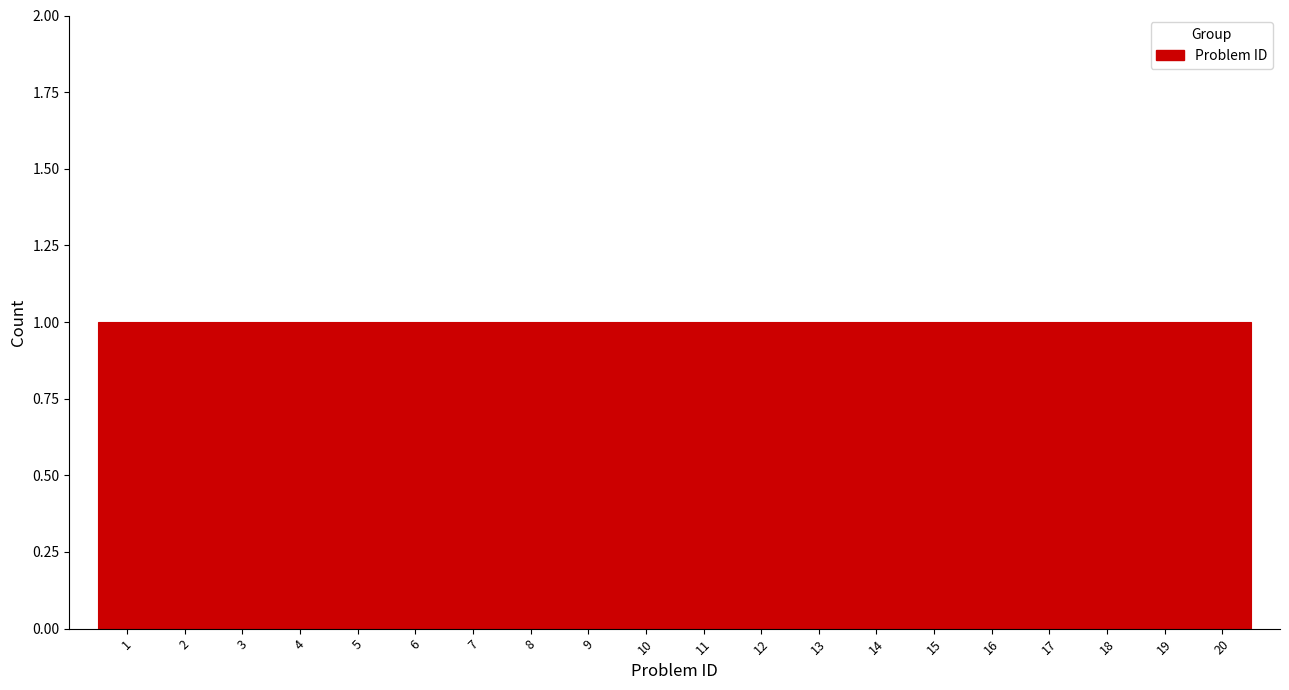

How tall is the bar that spans 0.5 to 1.5 on the x-axis? The values are not printed on the chart, so give them approximately, as read against the axis.

1